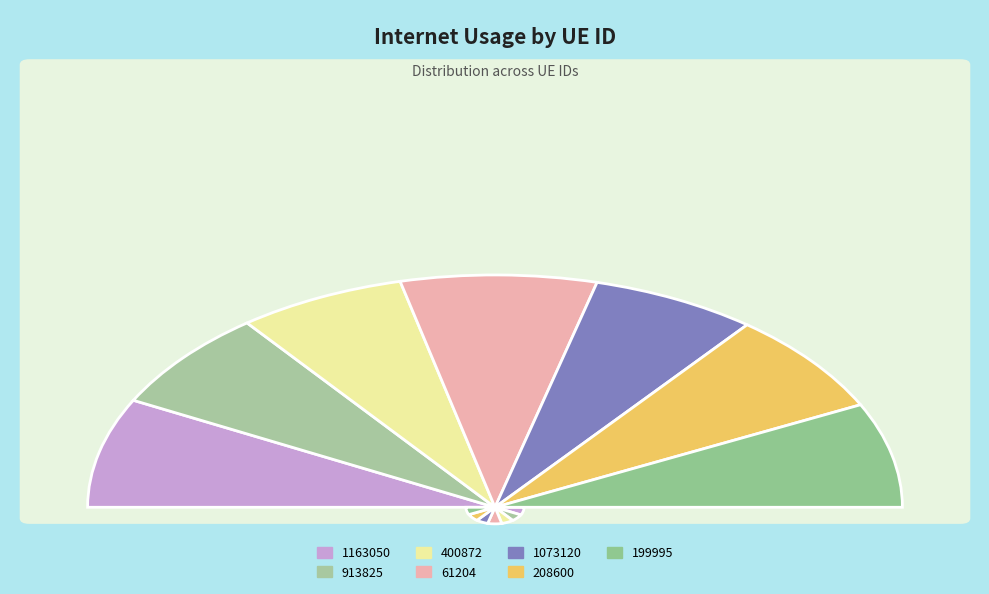

Is there any slice that represents more than half of the pie?

No